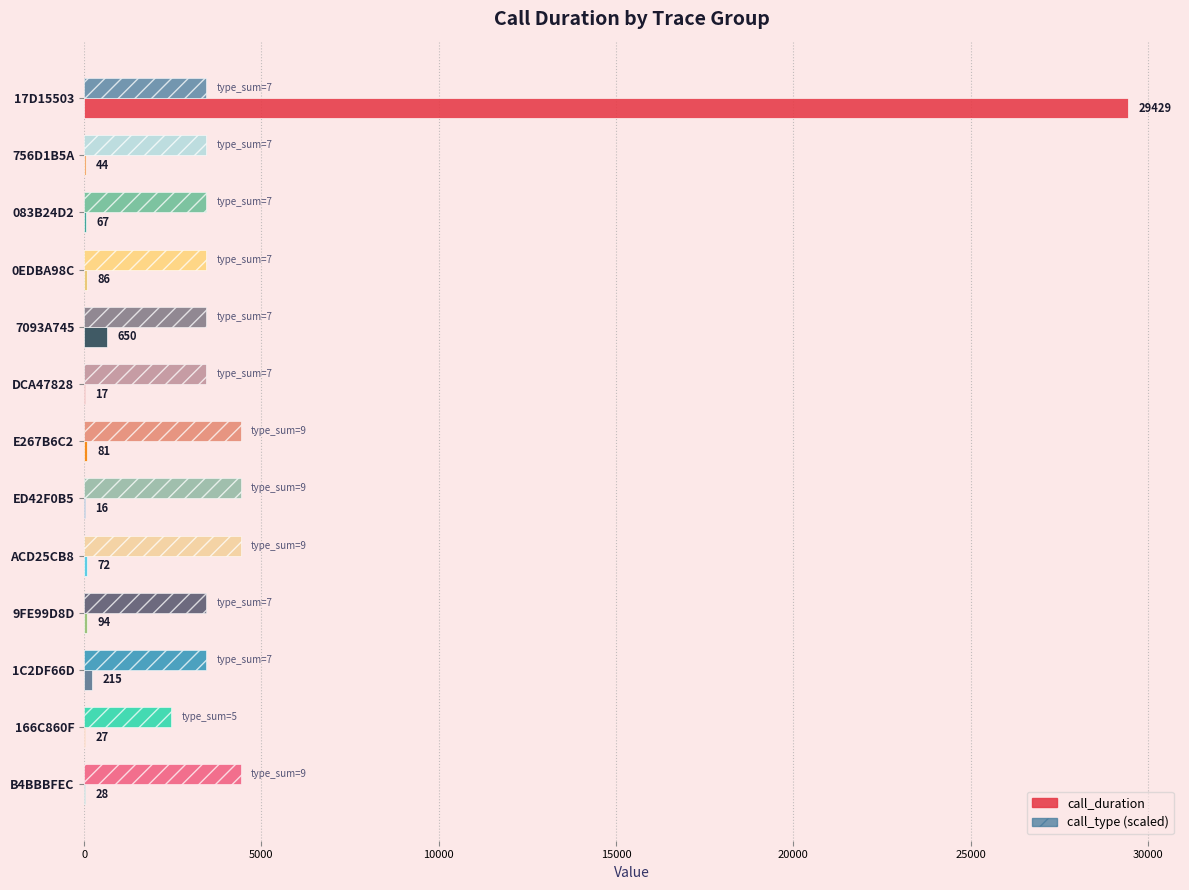

The value of call_type (scaled) at 17D15503 is 3433.4. True or false?

True